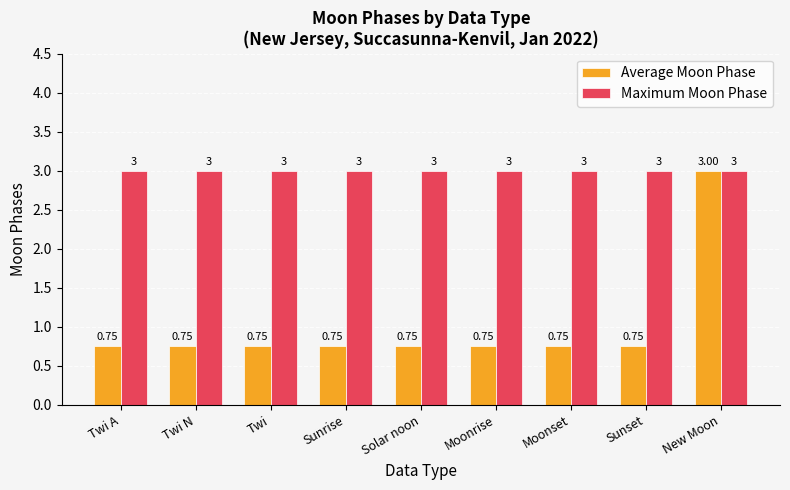

Is the value of Maximum Moon Phase at Solar noon greater than the value of Average Moon Phase at Sunset?

Yes